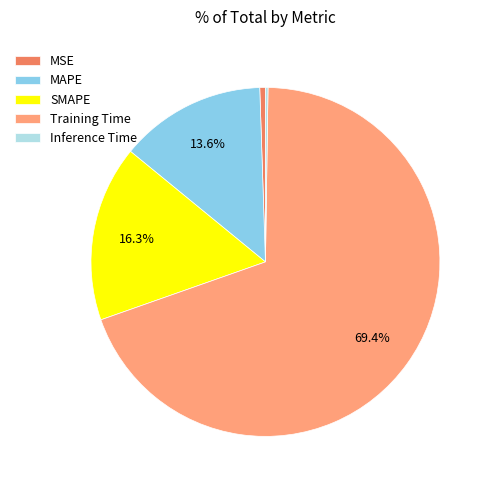

What is the largest slice in the pie chart?

Training Time